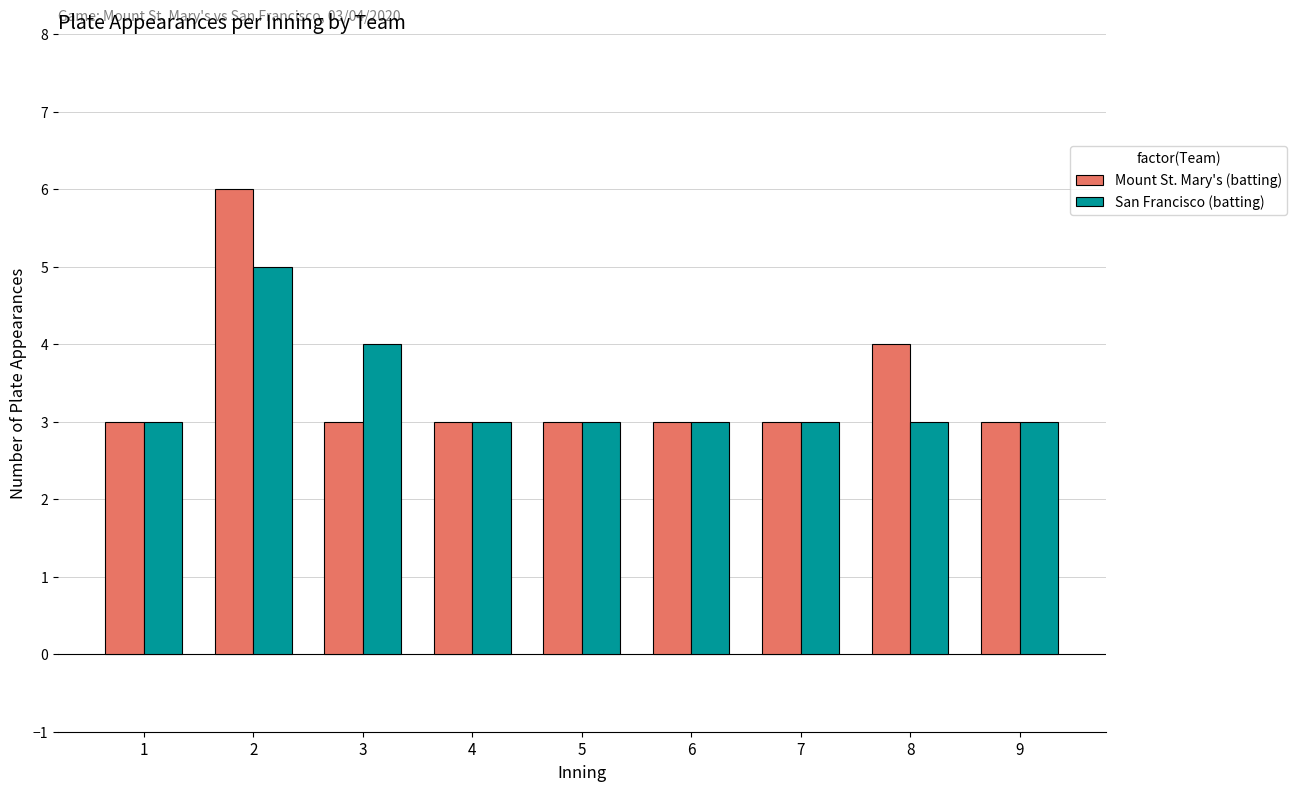

How many series are shown in this chart?

2